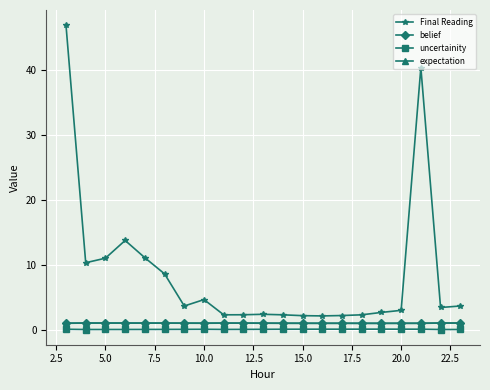

What is the average value of the belief series?

1.0